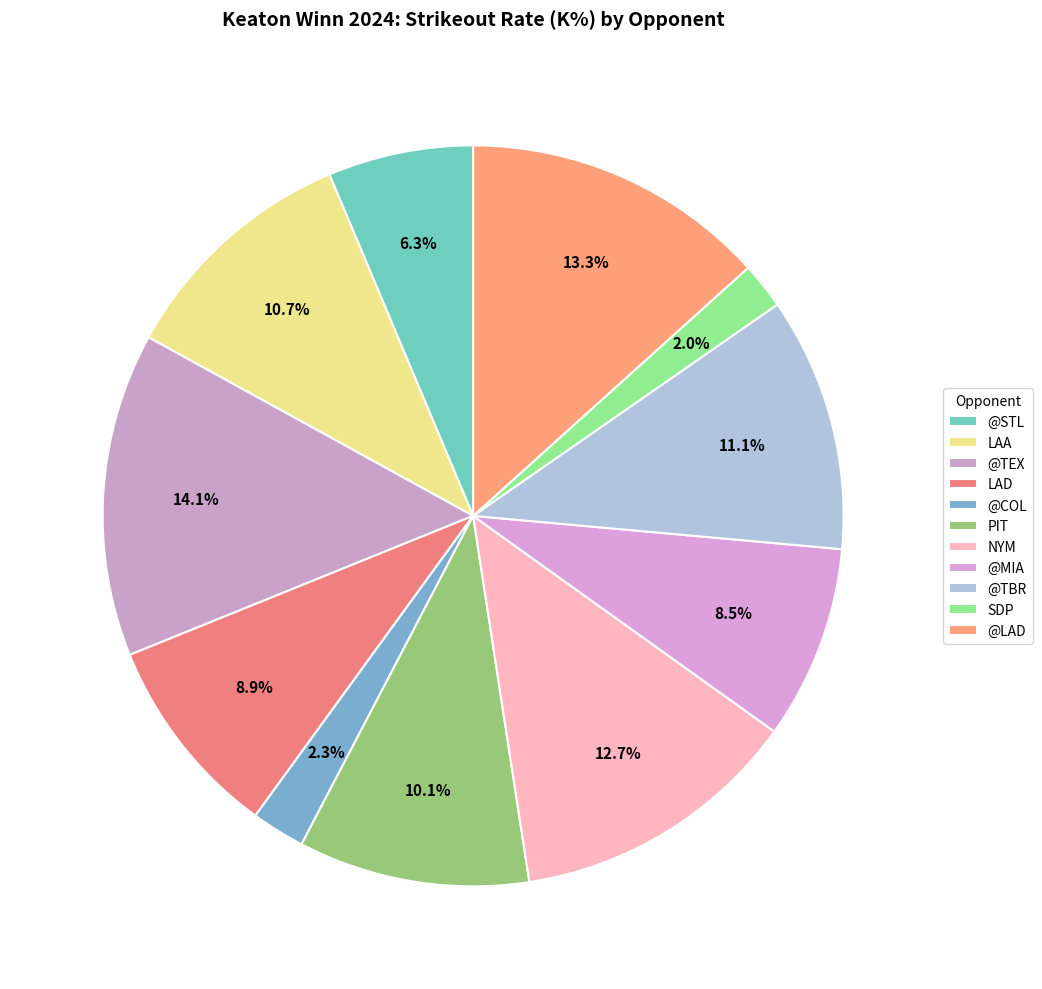

Does any single category account for the majority?

No